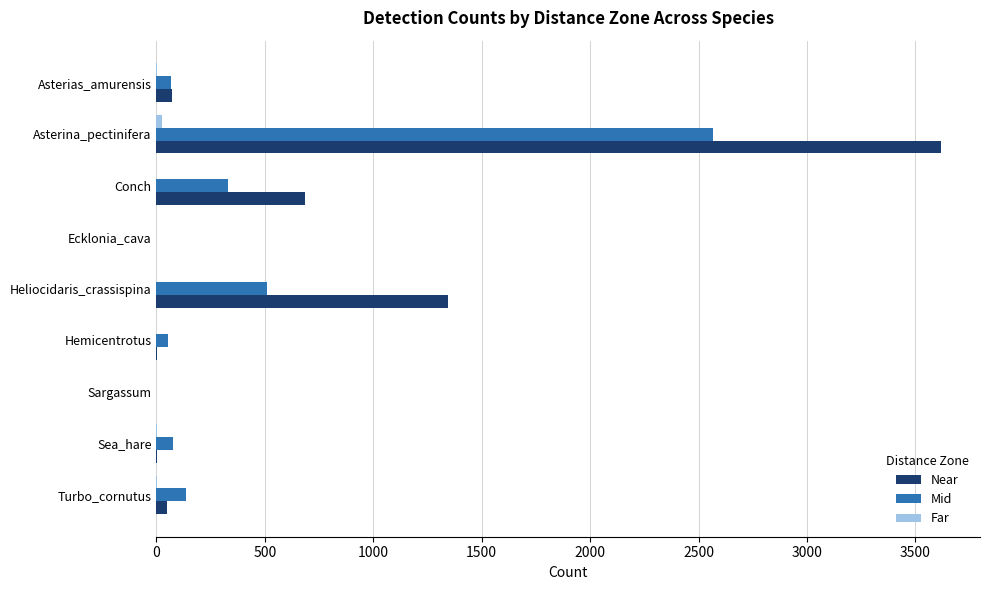

What is the maximum value shown in the chart?

3617